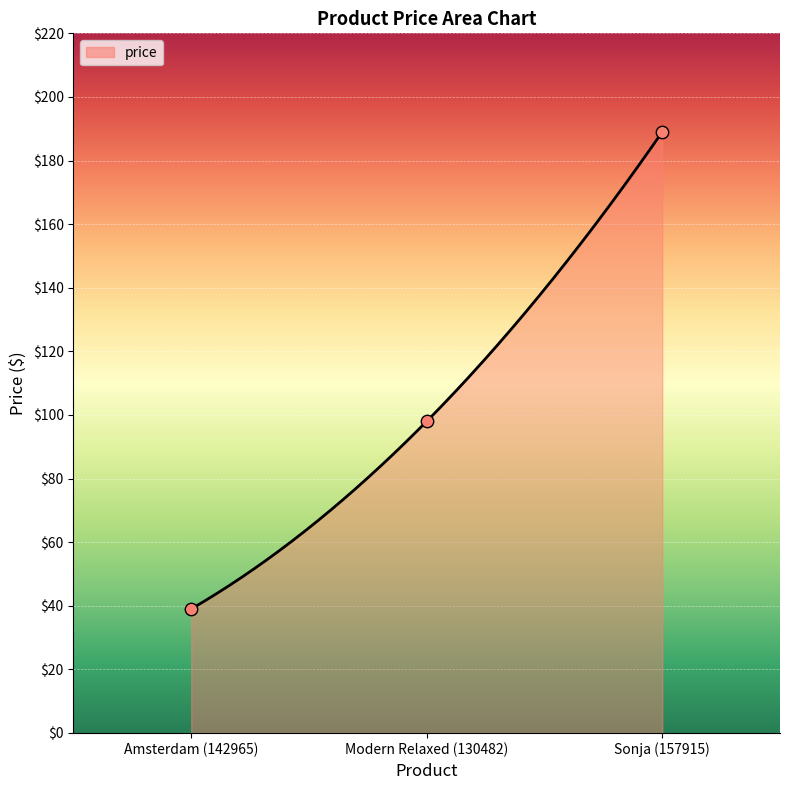

What is the change in value from Modern Relaxed (130482) to Sonja (157915)?

+91